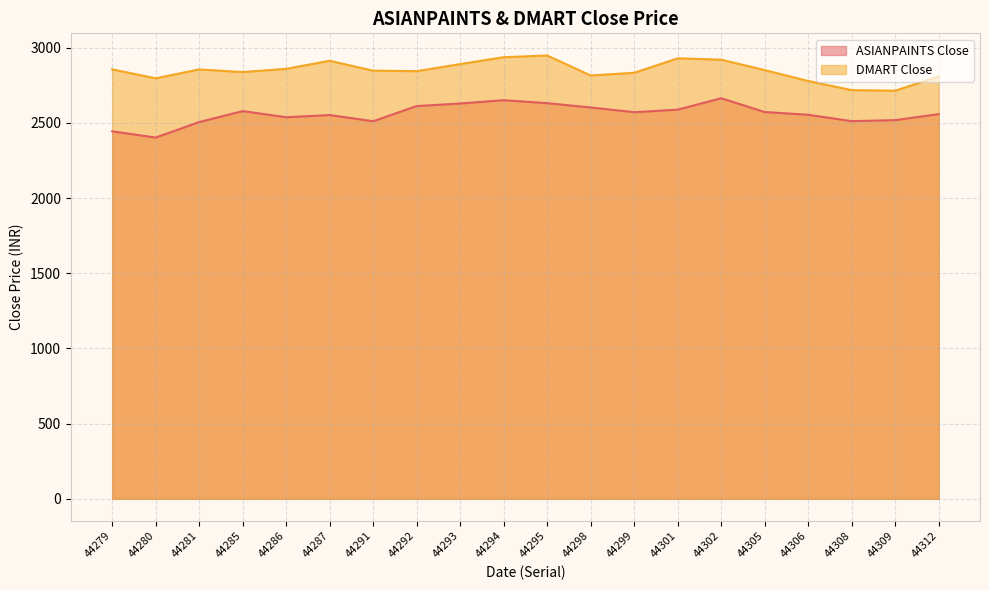

How many distinct data groups are displayed?

2